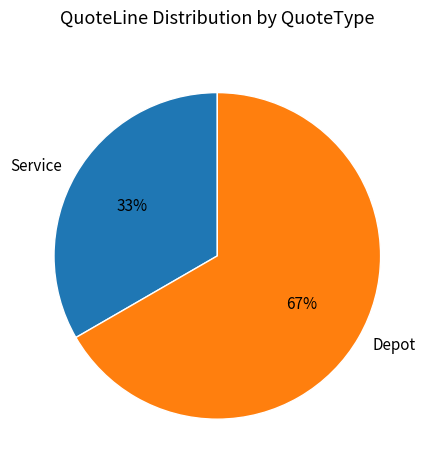

Which category has the smallest portion of the pie?

Service